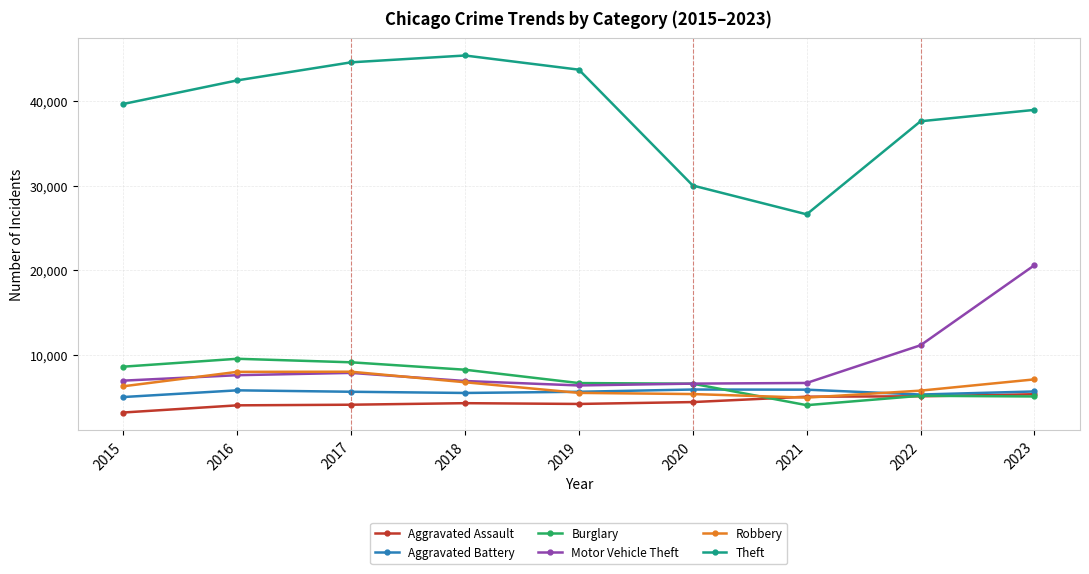

True or false: Motor Vehicle Theft and Theft cross at least once.

False